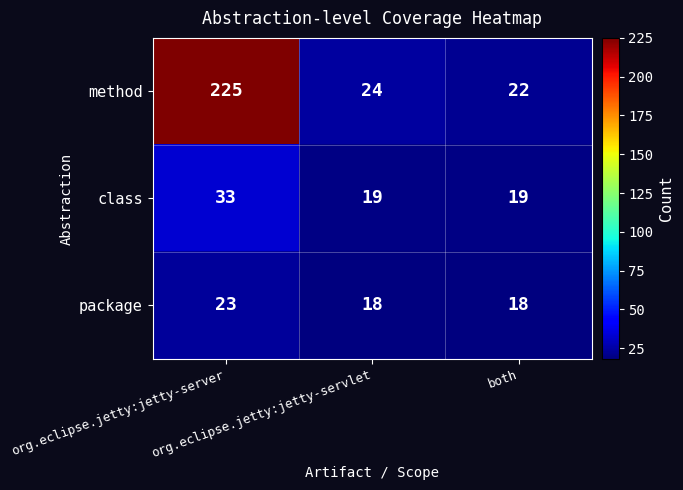

What is the minimum value for class?

19